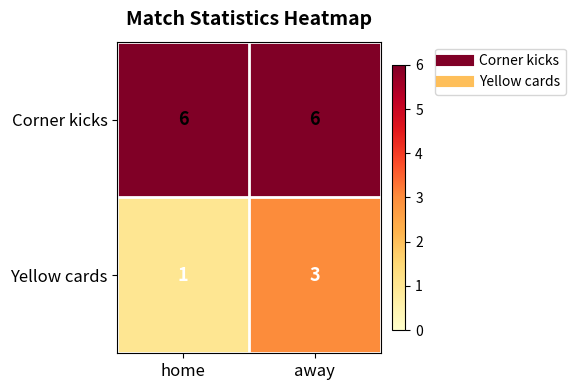

At home, list the series in order from smallest to largest.

Yellow cards, Corner kicks